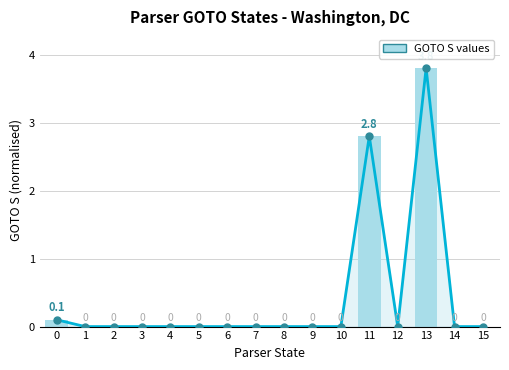

True or false: the data shows -1.4 at 12.

False